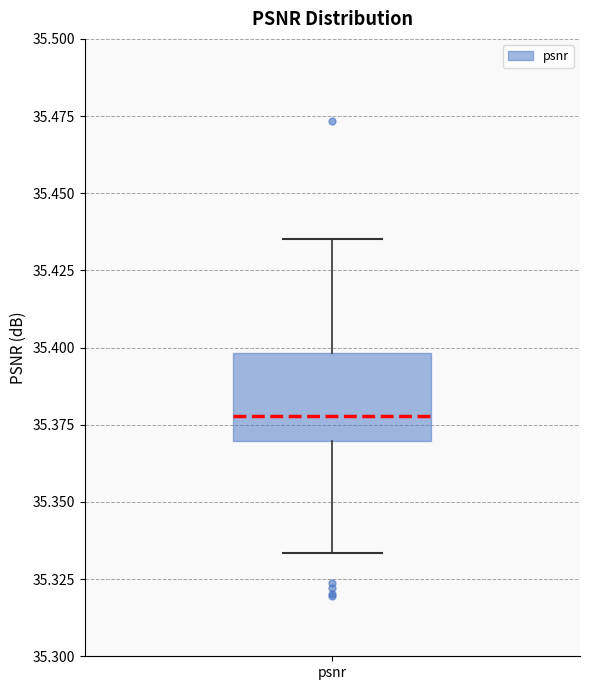

Transcribe this box plot: give where the median line is, the range the box spans, and where the two whiskers end, as read against the y-axis. The values are not printed on the chart, so give them approximately, as read against the axis.

median 35.380, box 35.370 to 35.400, whiskers 35.335 to 35.435